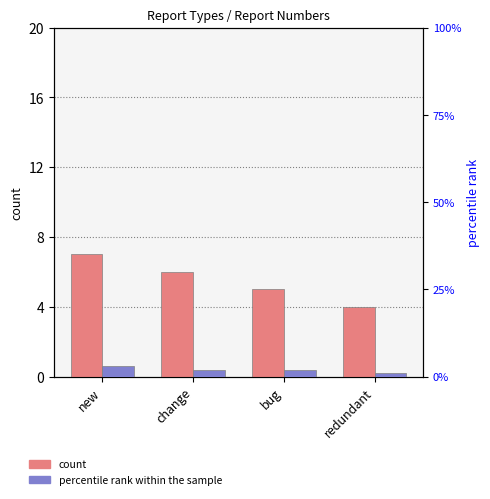

Does the chart contain stacked bars?

No